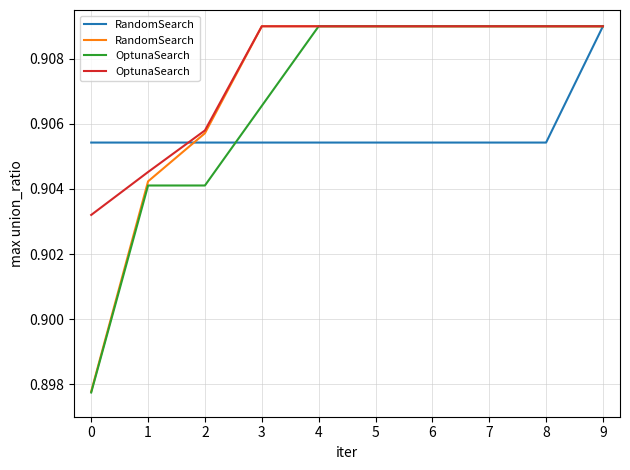

Rank the categories by OptunaSearch value from lowest to highest.

0, 1, 2, 3, 4, 5, 6, 7, 8, 9